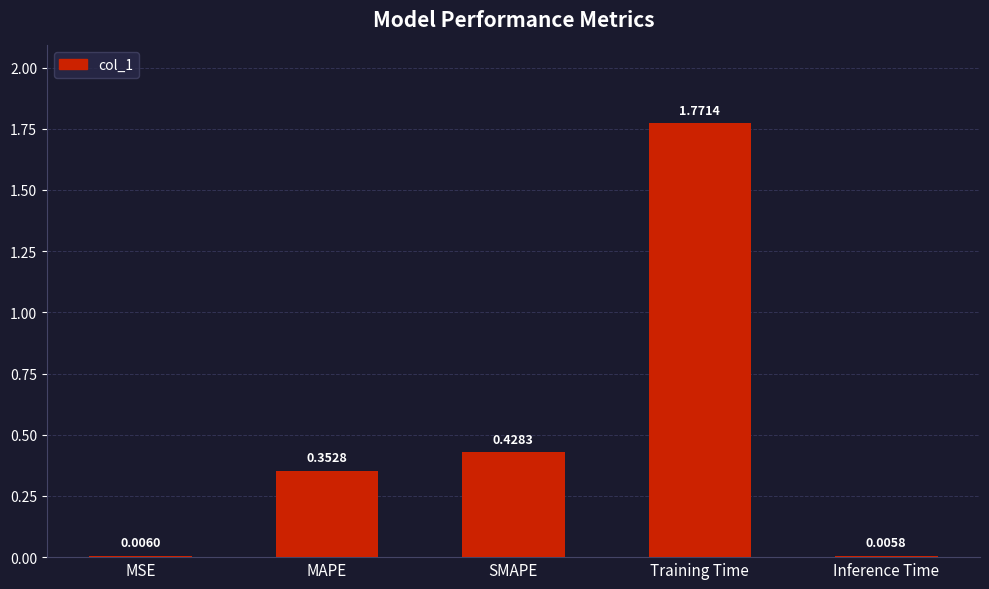

Are the bars horizontal?

No